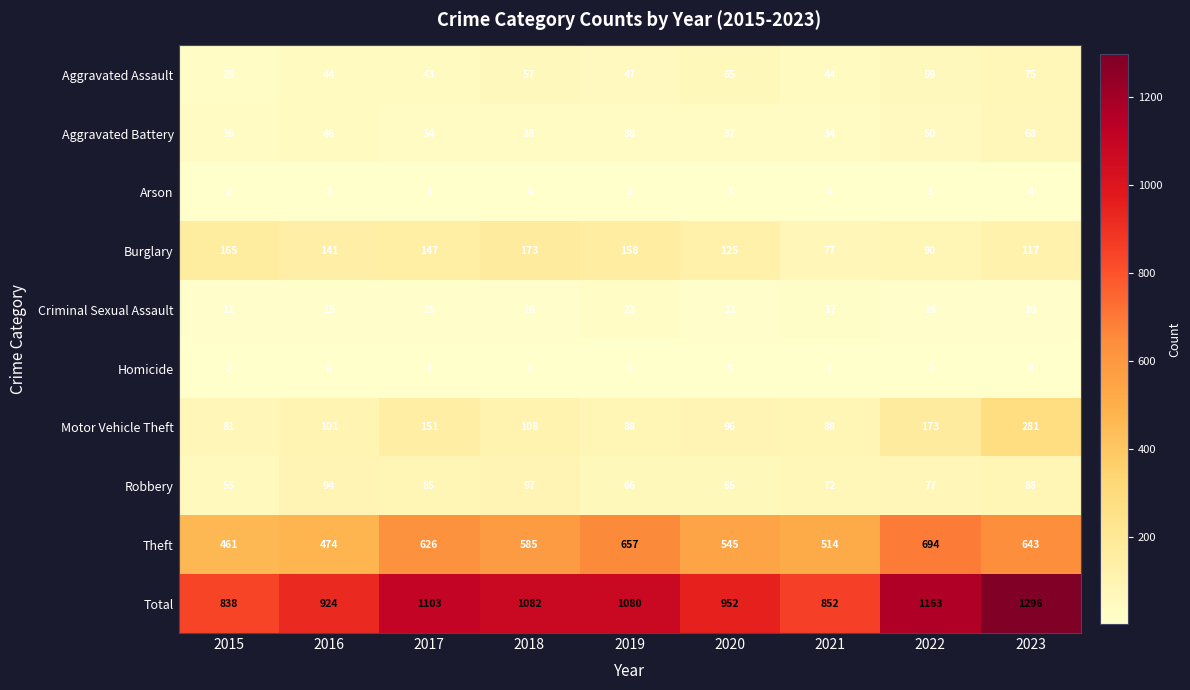

What is the difference between the second highest and minimum values in the Burglary series?

88